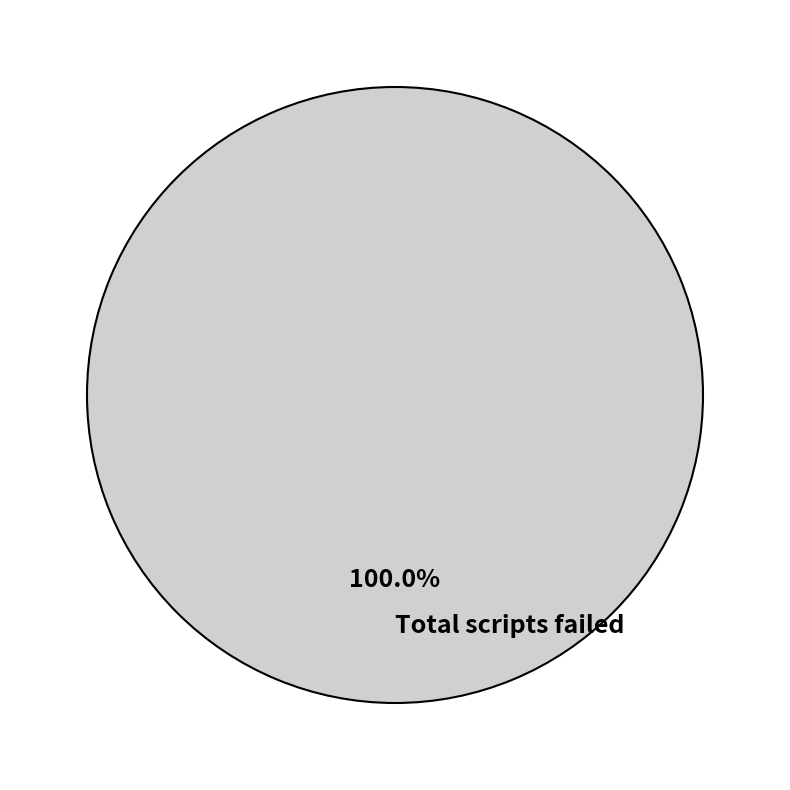

Which slice represents more than half of the pie?

Total scripts failed